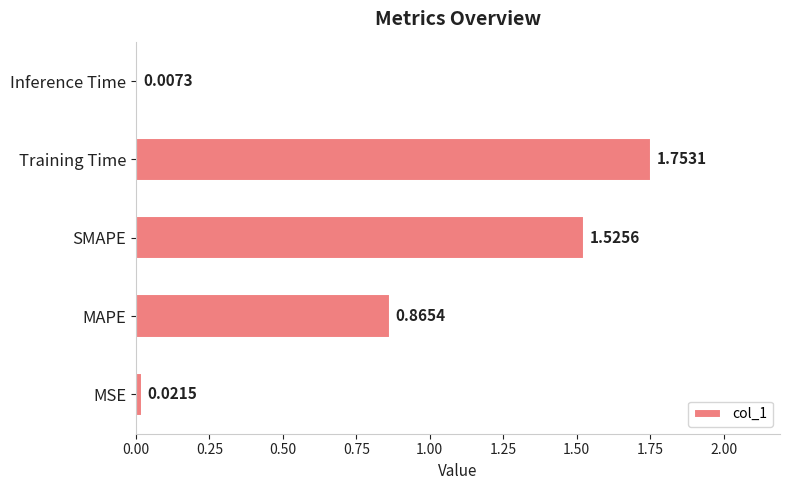

Which label corresponds to the smallest value in the chart?

Inference Time